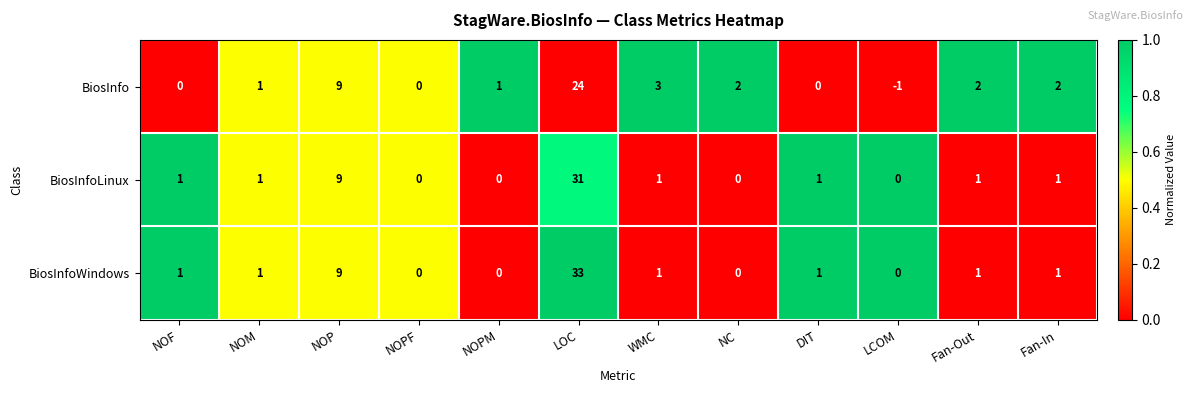

The BiosInfo series shows 5 at WMC. True or false?

False